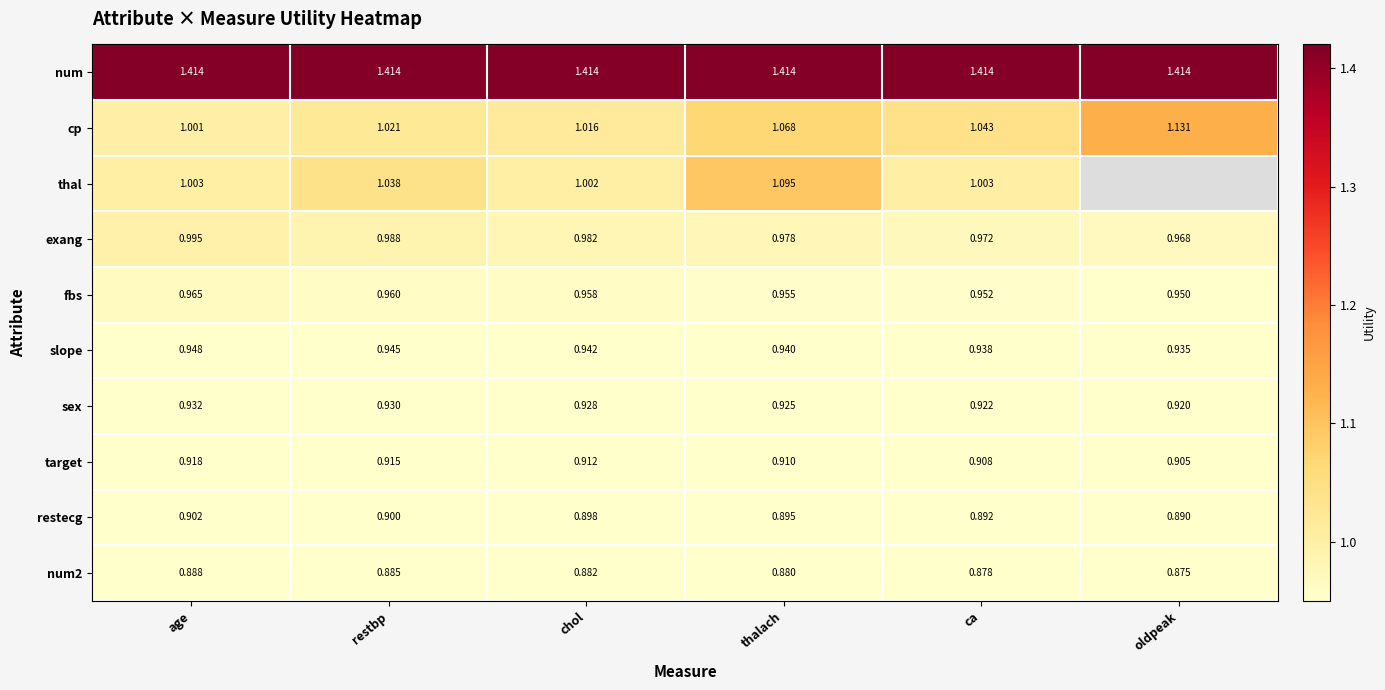

What is the total value across all series at chol?

9.9